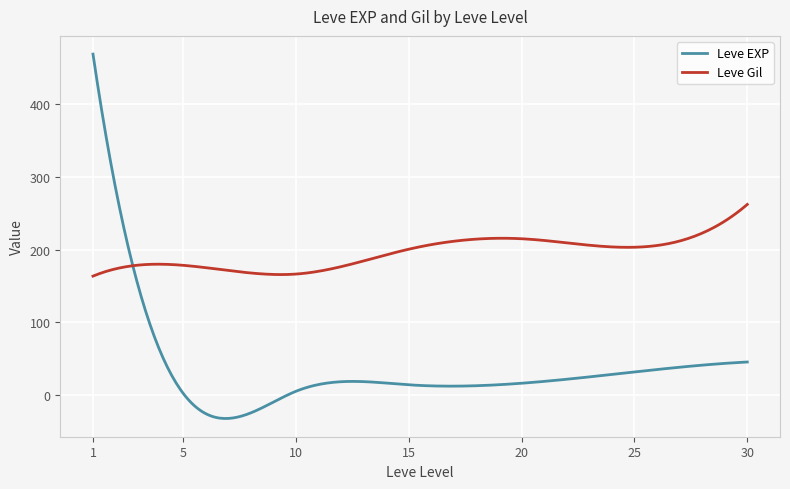

Which series has the largest range (max minus min)?

Leve EXP